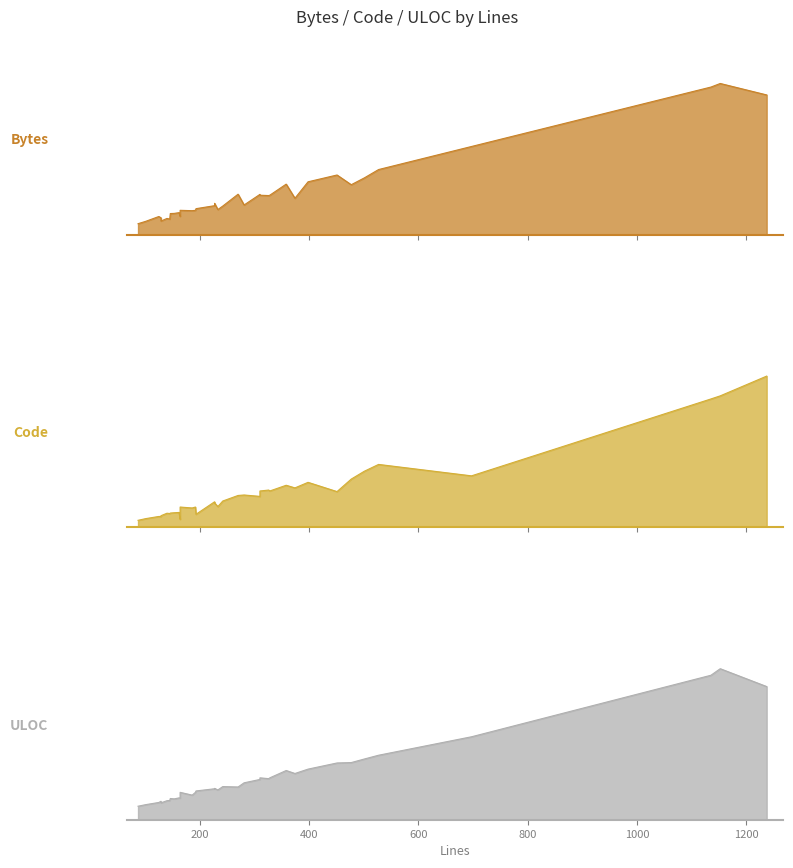

Between 281 and 1152, which series saw the biggest shift?

Bytes